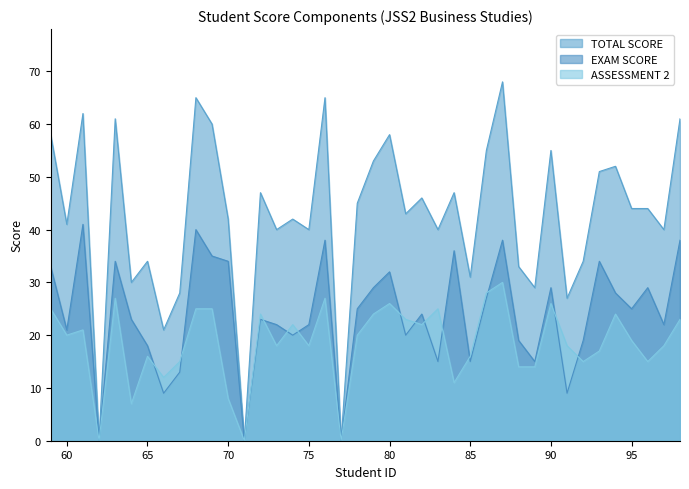

The value of EXAM SCORE at 85 is 6. True or false?

False